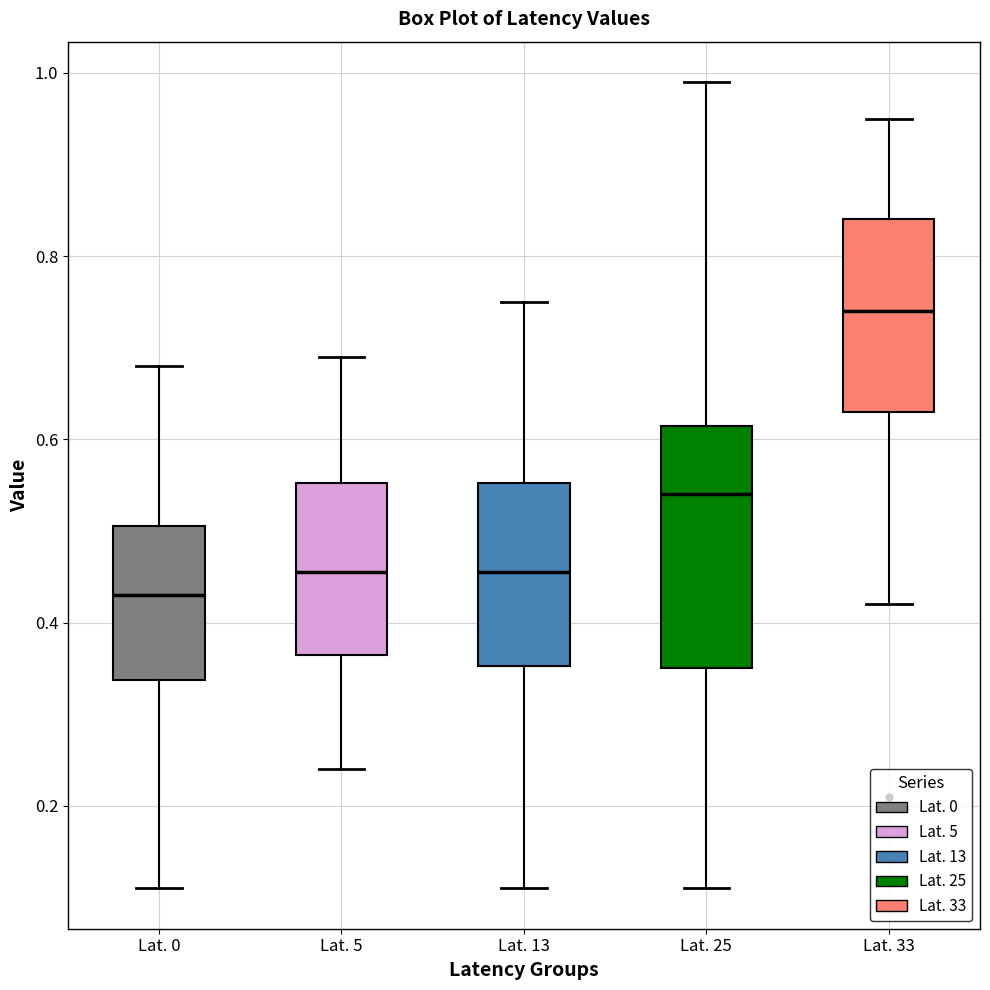

Where is the lower edge of the box for Lat. 33 on the y-axis? The values are not printed on the chart, so give them approximately, as read against the axis.

0.64